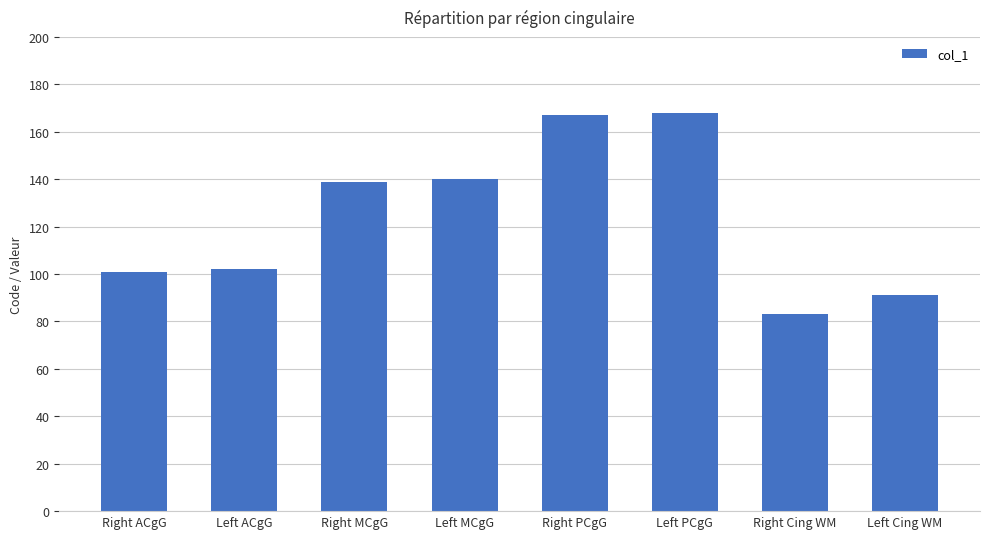

What value does the data have at Right MCgG, to the nearest 5?

140